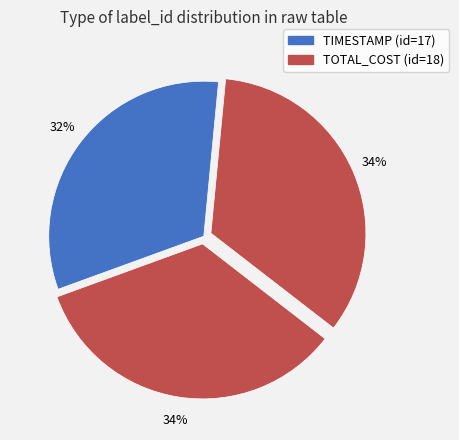

Count the number of slices in the pie.

3